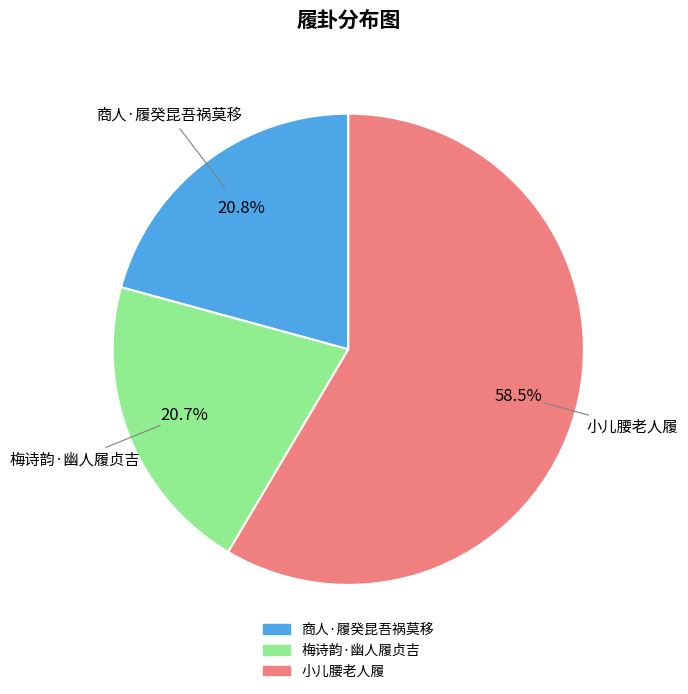

To the nearest percent, what is the combined percentage of 小儿腰老人履 and 商人·履癸昆吾祸莫移?

79%